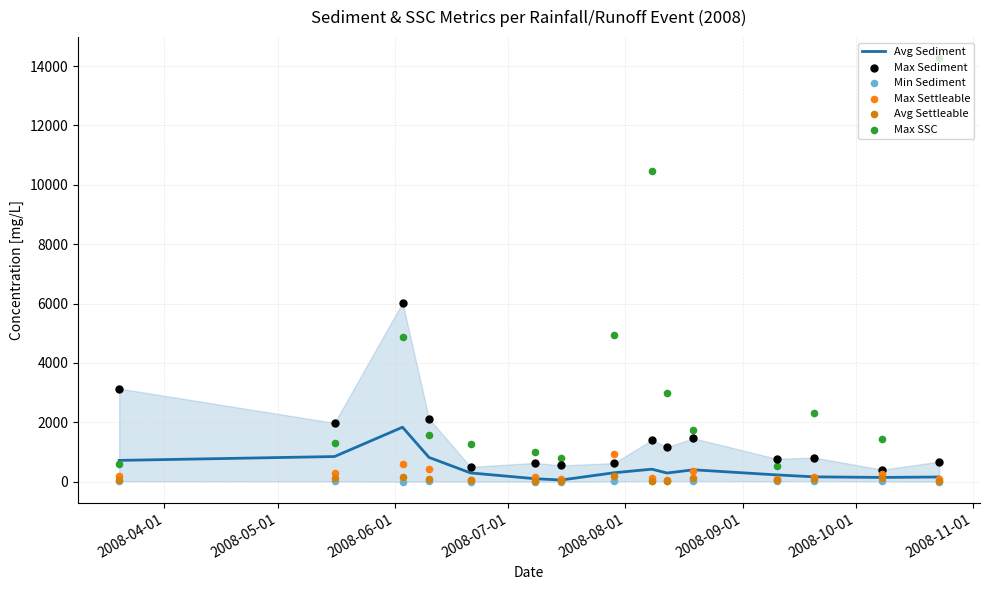

At how many categories does at least one series exceed 7678?

2